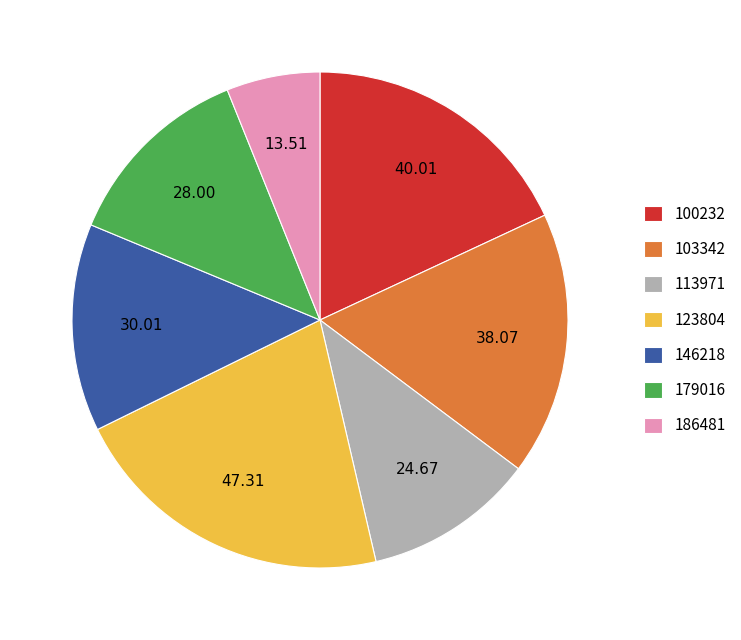

Is the sum of 186481 and 113971 greater than half?

No